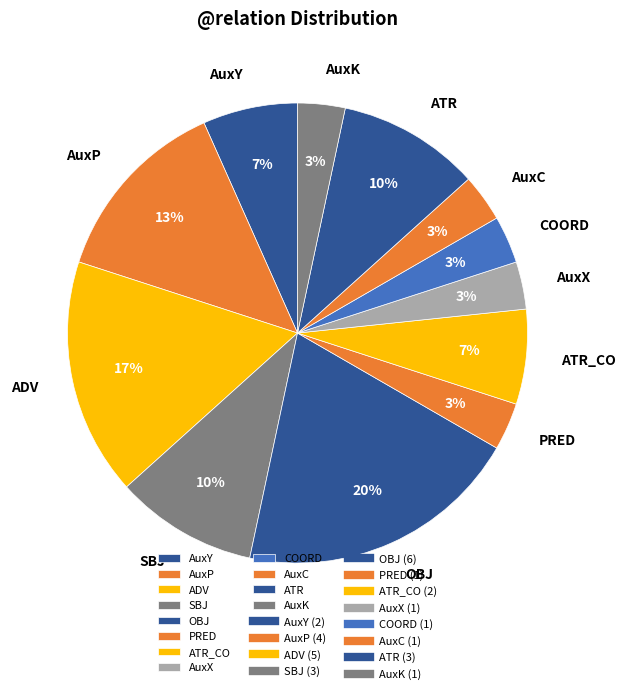

Does any single category account for the majority?

No